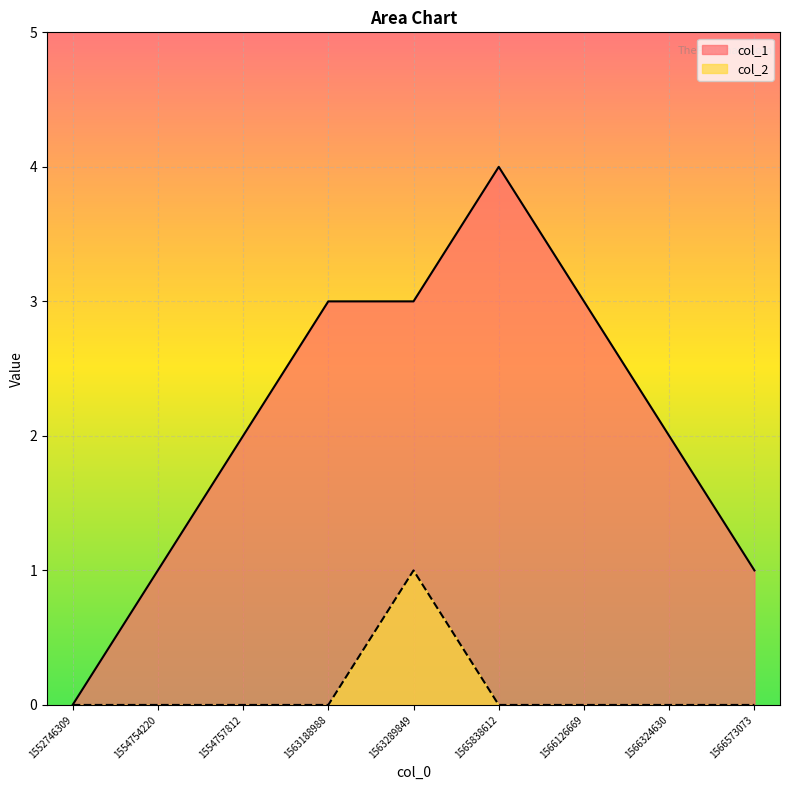

True or false: col_2 and col_1 intersect in this chart.

False